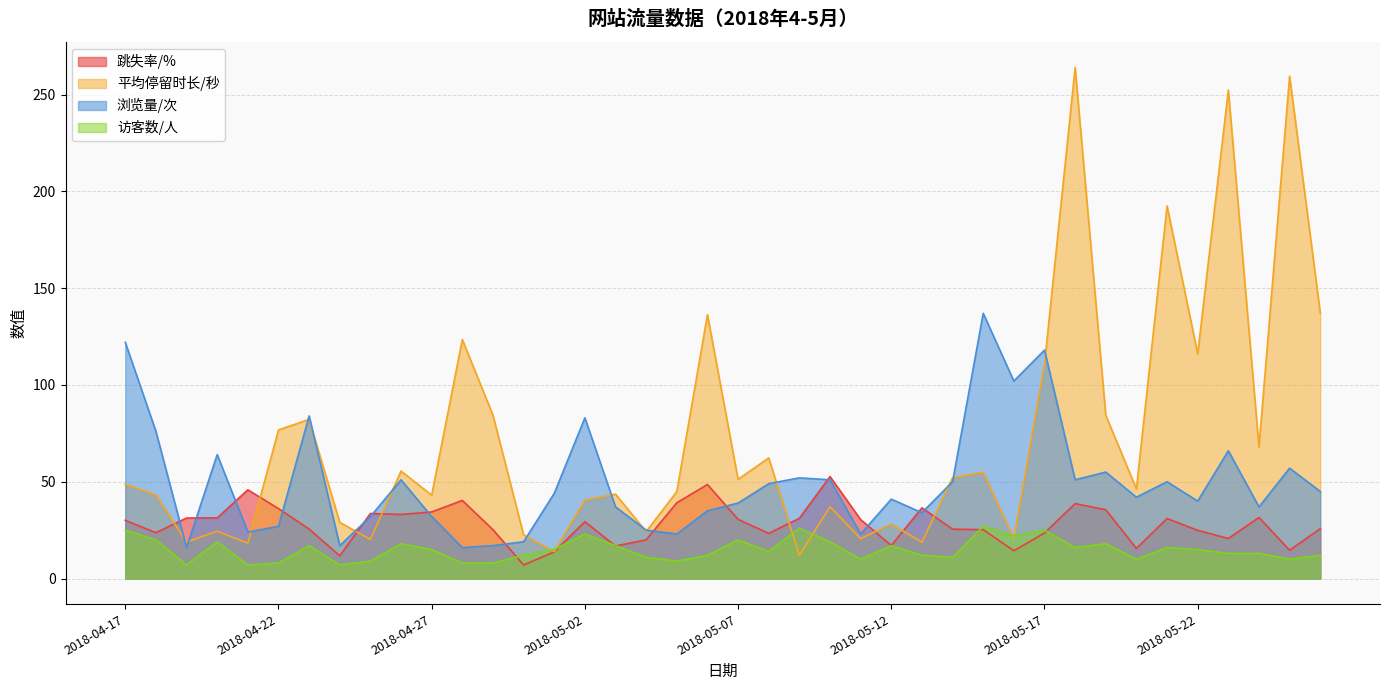

After their last crossing, which series has the higher values: 跳失率/% or 平均停留时长/秒?

平均停留时长/秒